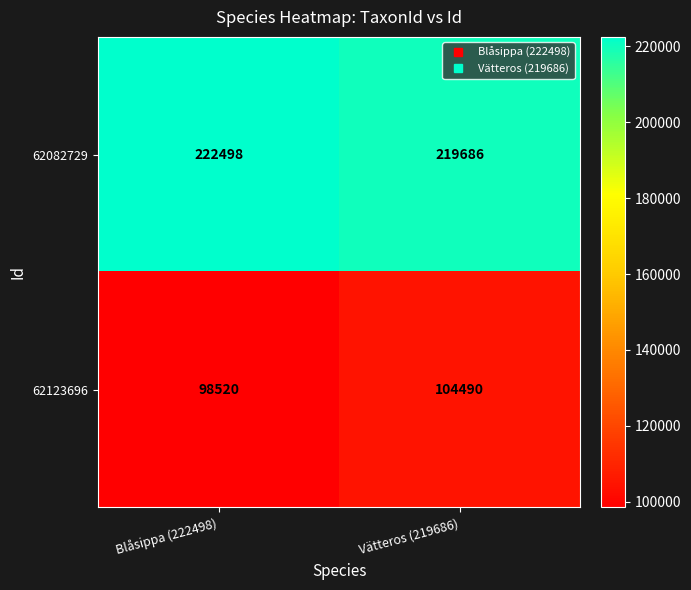

Reading left to right, list all the values displayed in this chart.

62082729: 222498	219686
62123696: 98520	104490